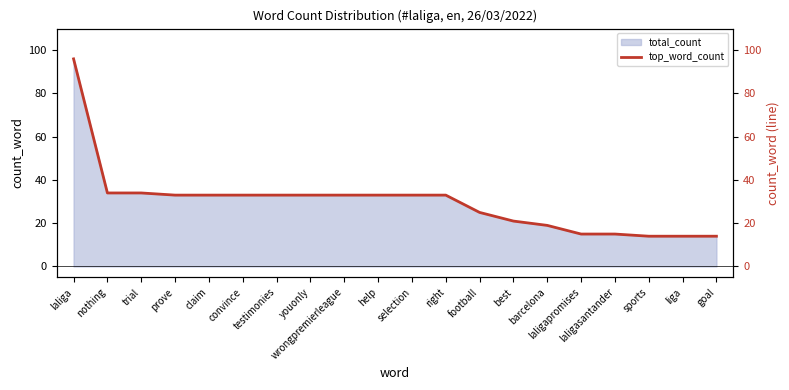

What is the minimum value for total_count?

14